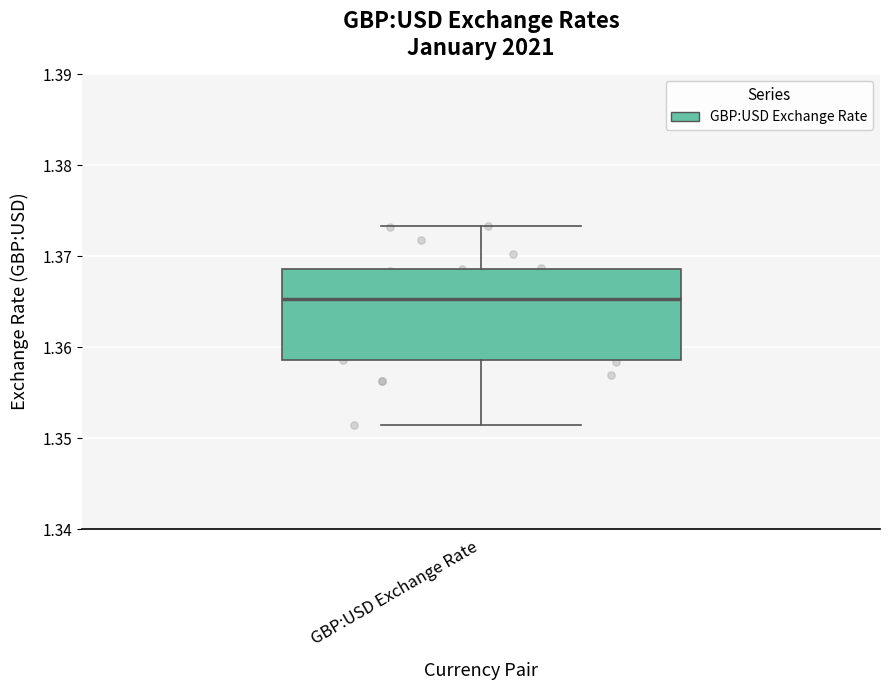

Read this box plot against the y-axis: the position of the median line, the range covered by the box, and the ends of both whiskers. The values are not printed on the chart, so give them approximately, as read against the axis.

median 1.365, box 1.359 to 1.369, whiskers 1.351 to 1.373